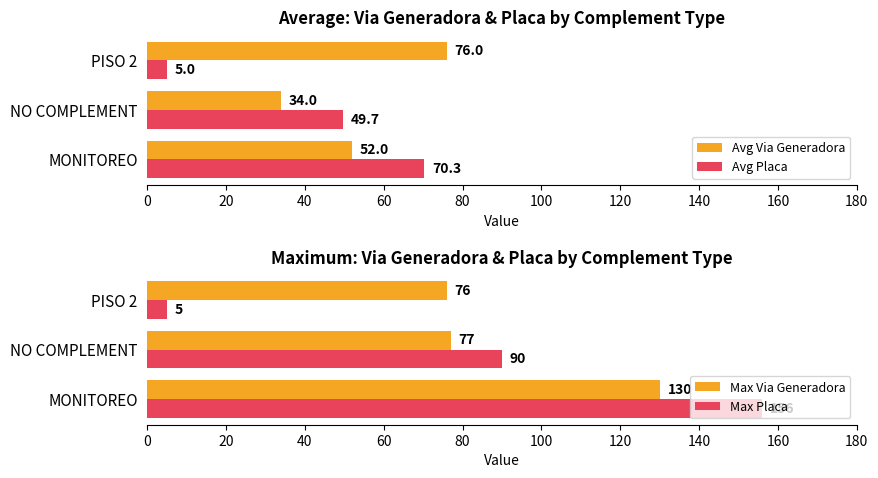

Which series changed the most between 20 and 40?

Max Placa